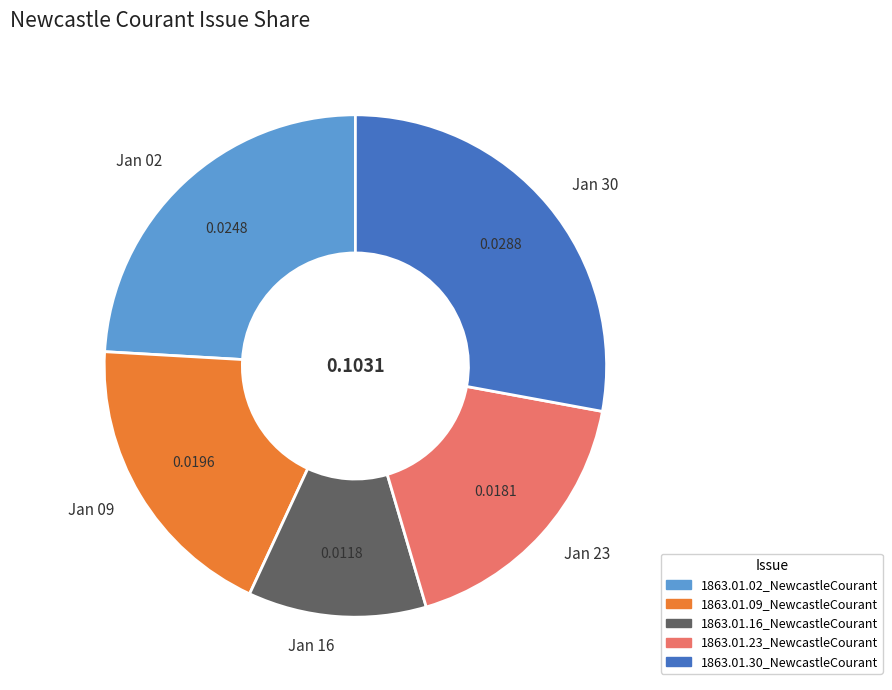

Is there any slice that represents more than half of the pie?

No